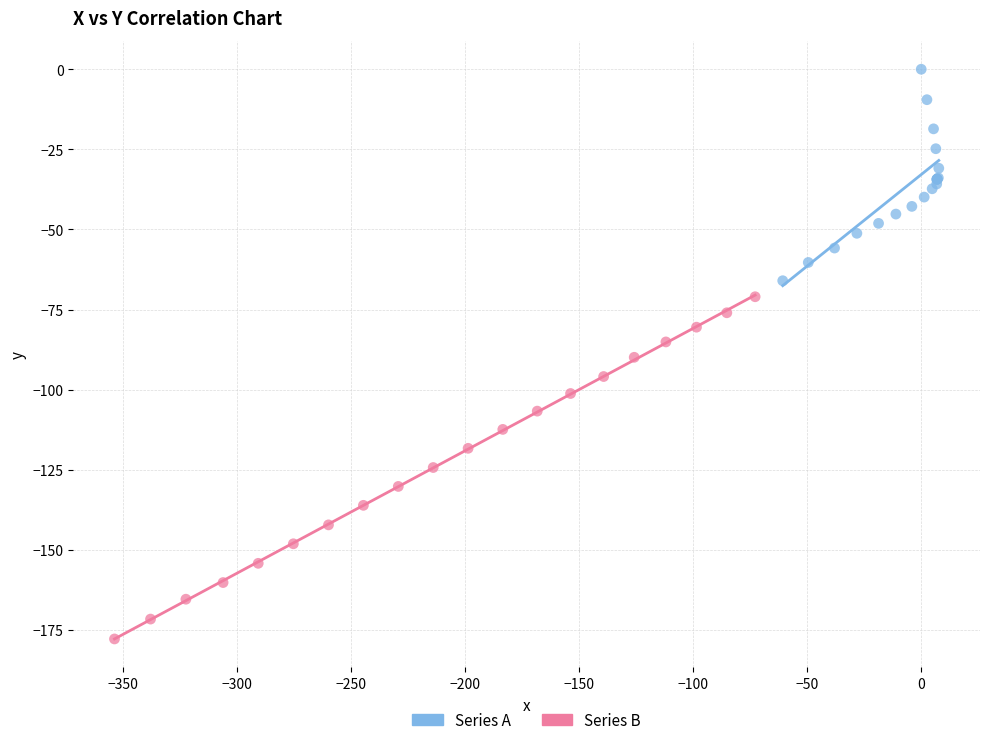

Which series reaches the minimum Y coordinate?

Series B